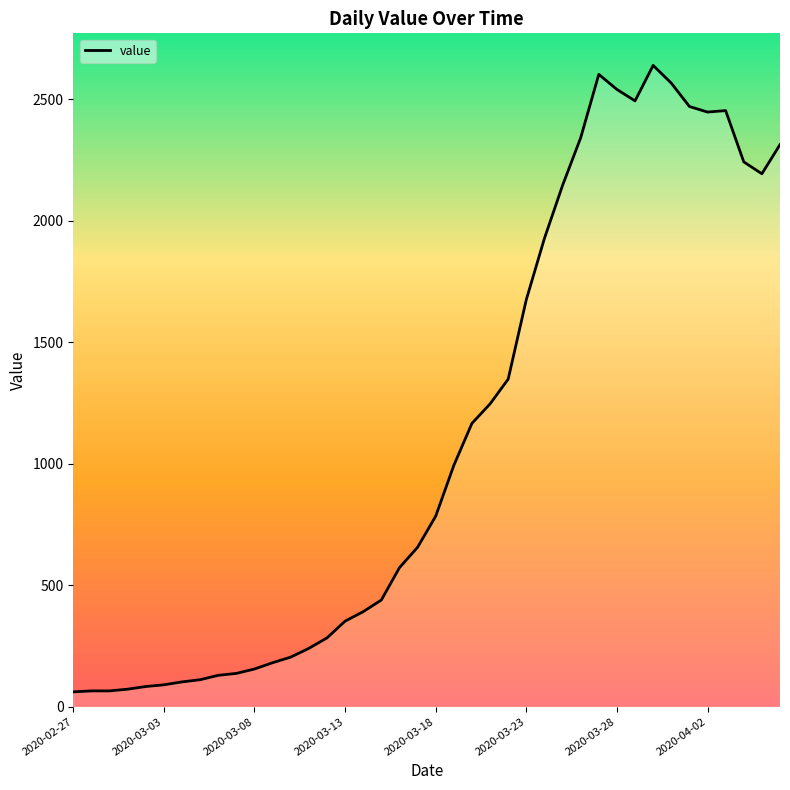

What is the maximum value shown in the chart?

2639